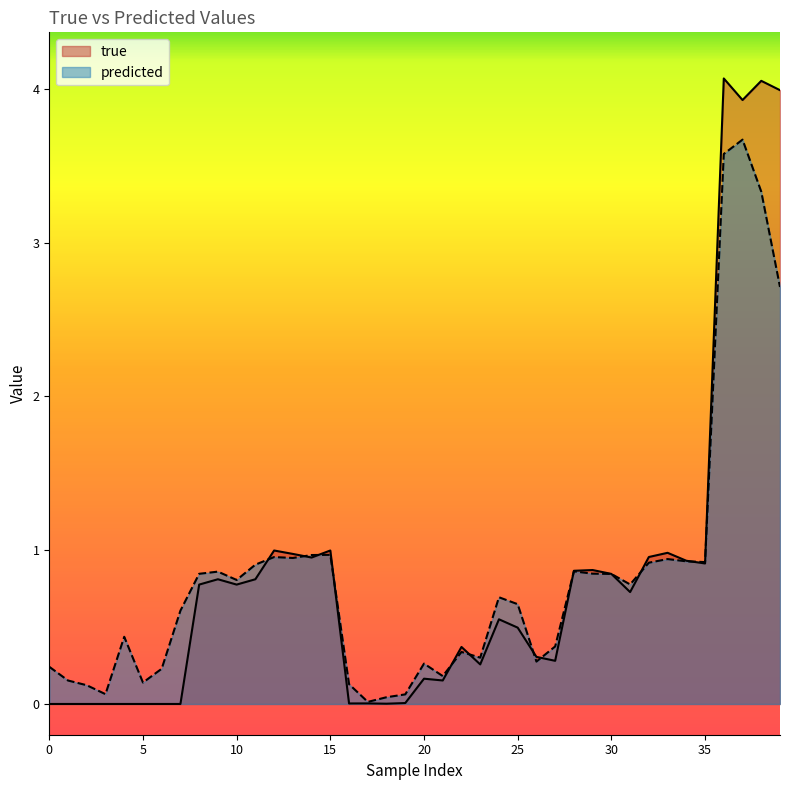

Which series ends up on top after the final intersection of predicted and true?

true